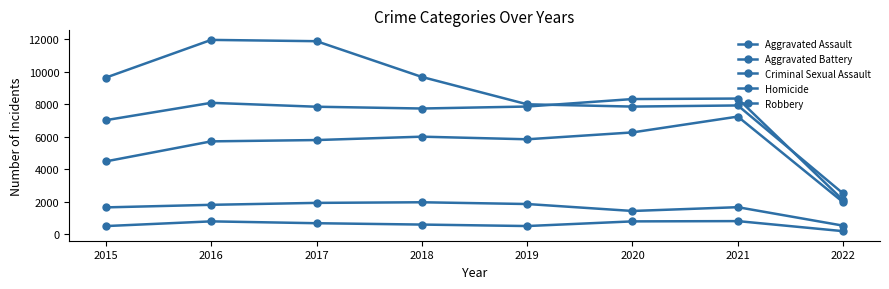

True or false: Aggravated Assault has a value of 7238 at 2021.

True